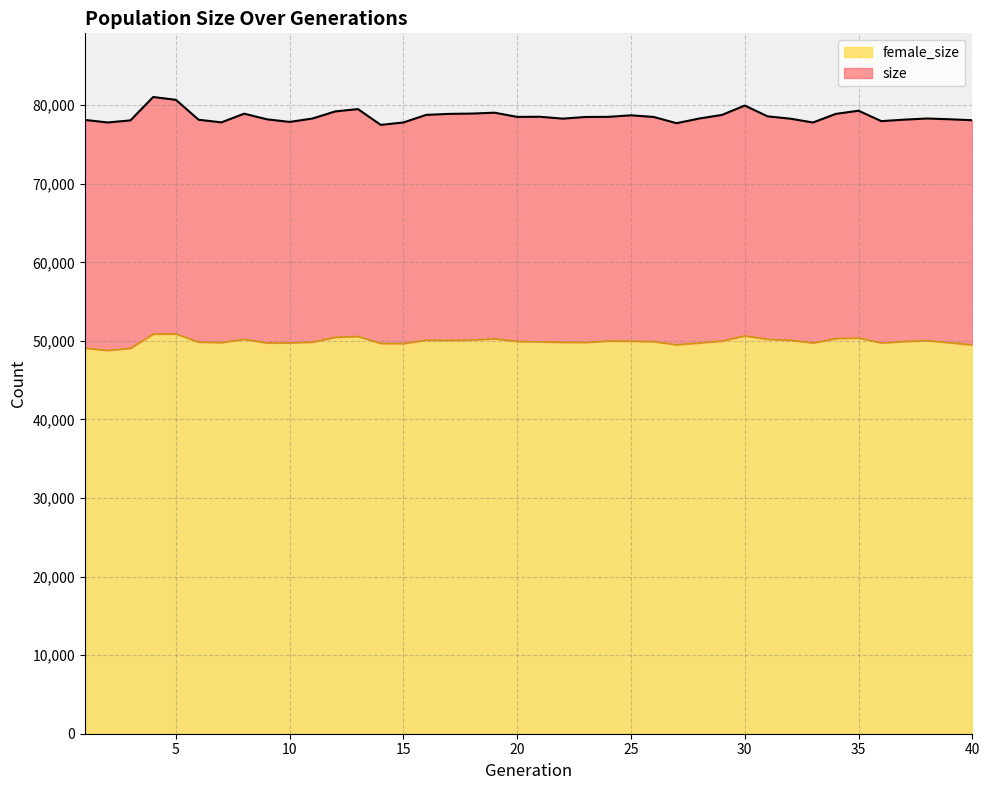

True or false: size has more than 1 points higher than both neighbors.

True